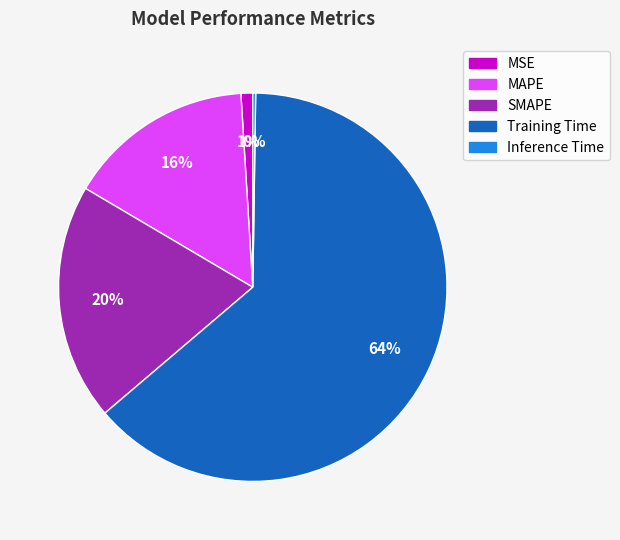

Is the sum of MSE and SMAPE greater than half?

No